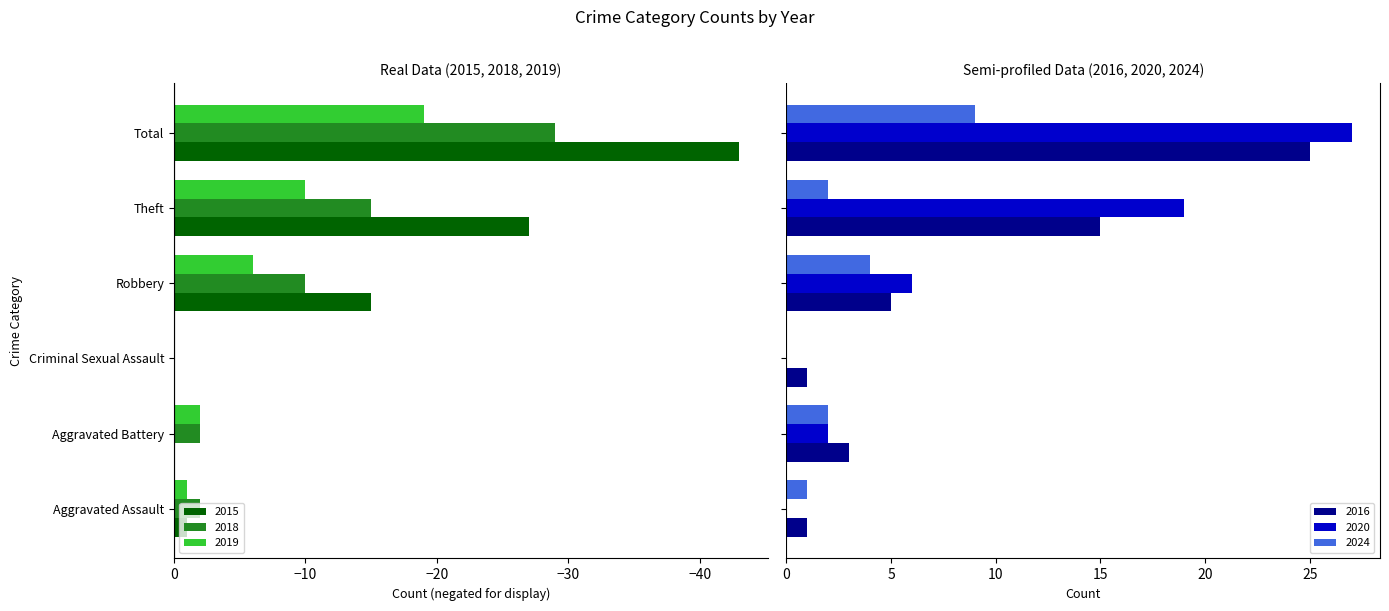

What are all the series names shown in the legend?

2015, 2016, 2019, 2020, 2018, 2024